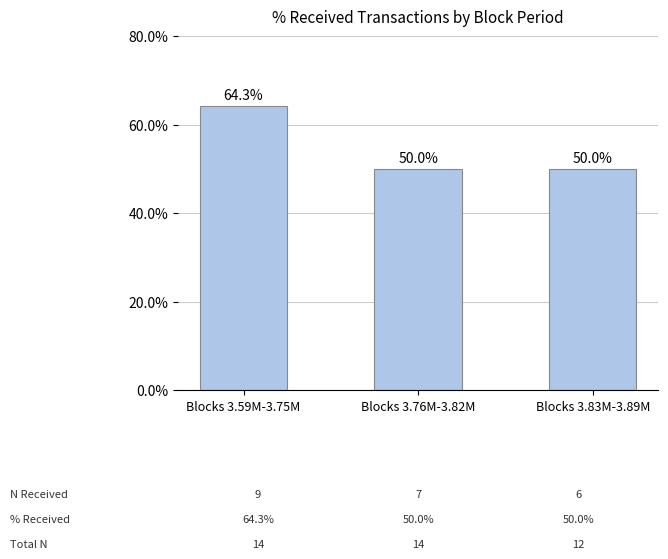

Between Blocks 3.59M-3.75M and Blocks 3.76M-3.82M, which is larger?

Blocks 3.59M-3.75M